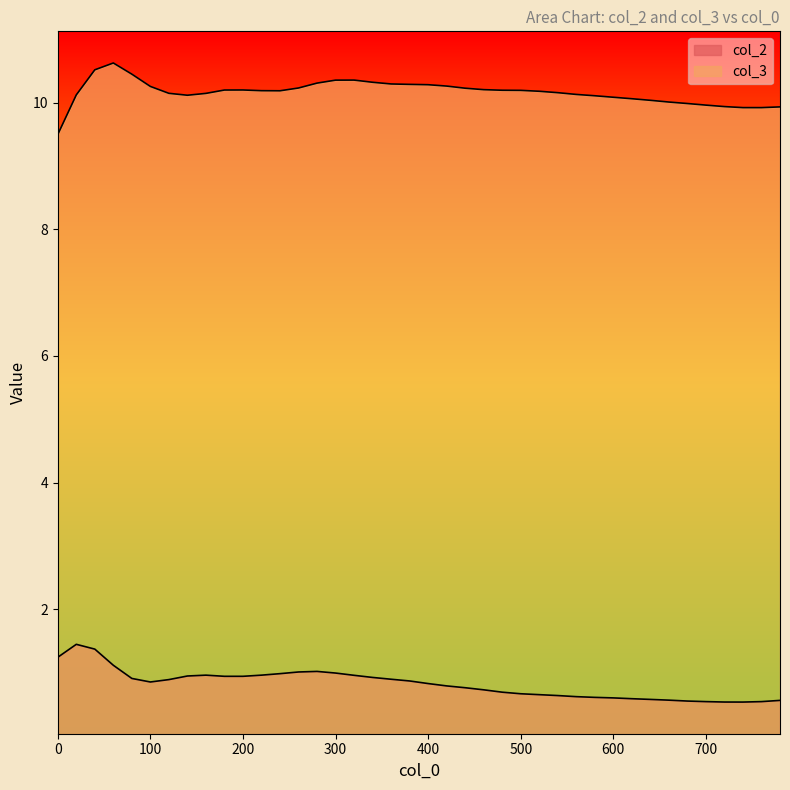

True or false: col_2 and col_3 cross at least once.

False